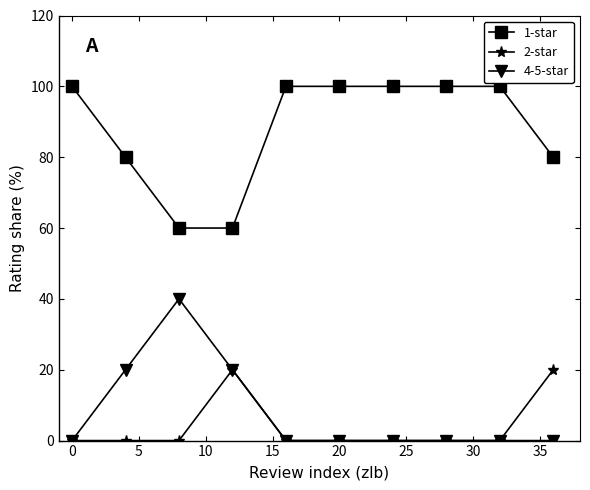

At how many categories does at least one series exceed 75?

8